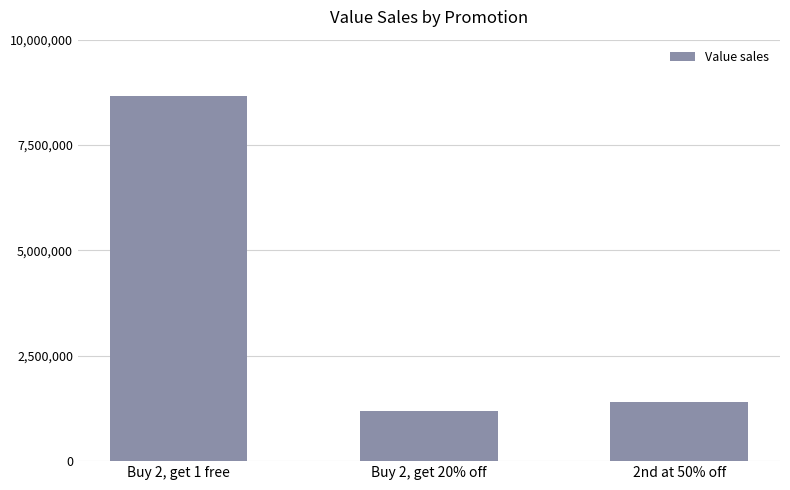

Is it true that the value at 2nd at 50% off is 1413646?

True